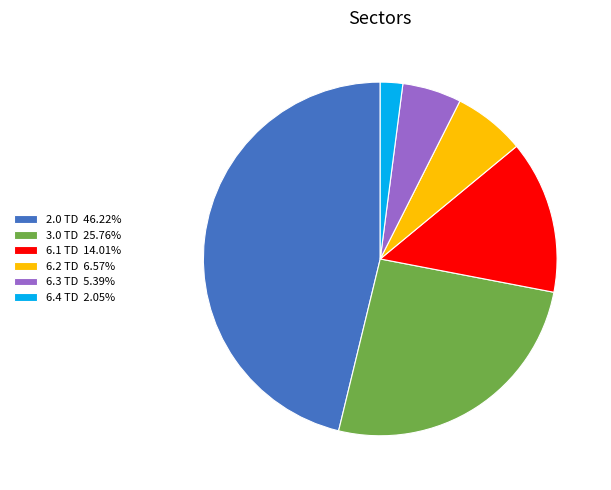

Combined, do 6.2 TD 6.57% and 3.0 TD 25.76% account for over 50%?

No